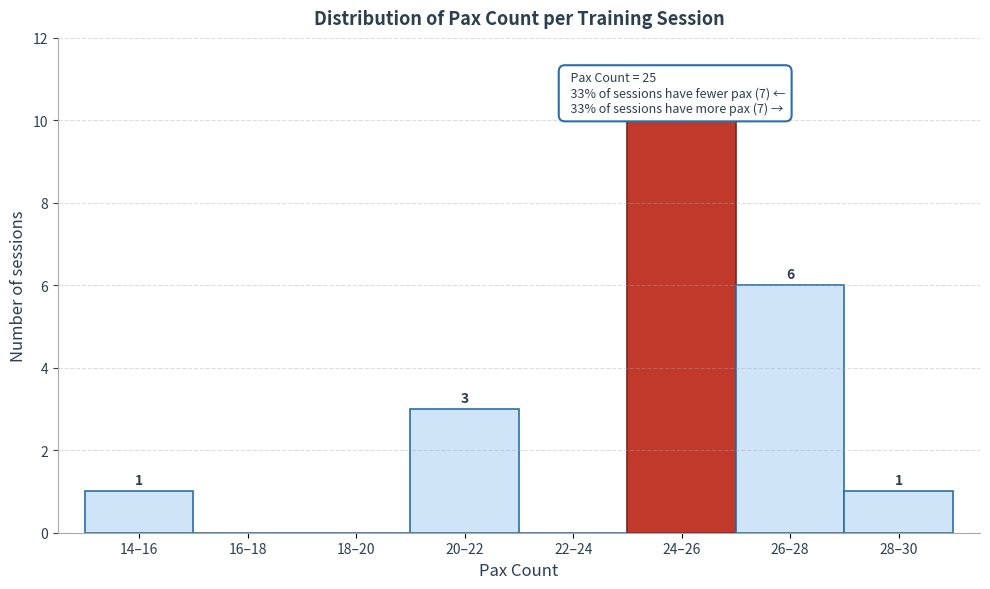

Reading left to right, list all the values displayed in this chart.

14–16=1	16–18=0	18–20=0	20–22=3	22–24=0	24–26=10	26–28=6	28–30=1